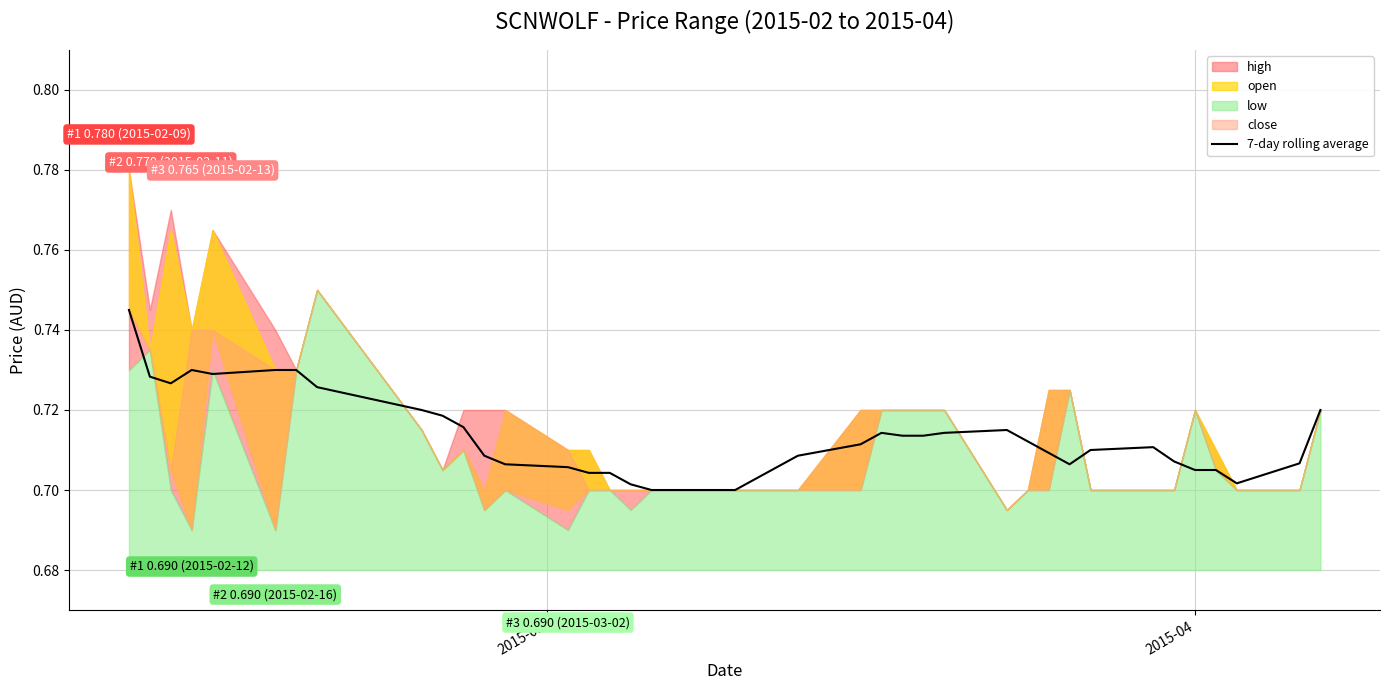

How many lines are shown in the chart?

1